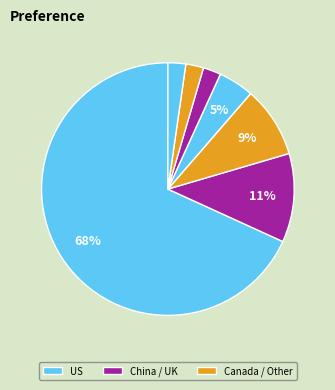

Which slice represents more than half of the pie?

US